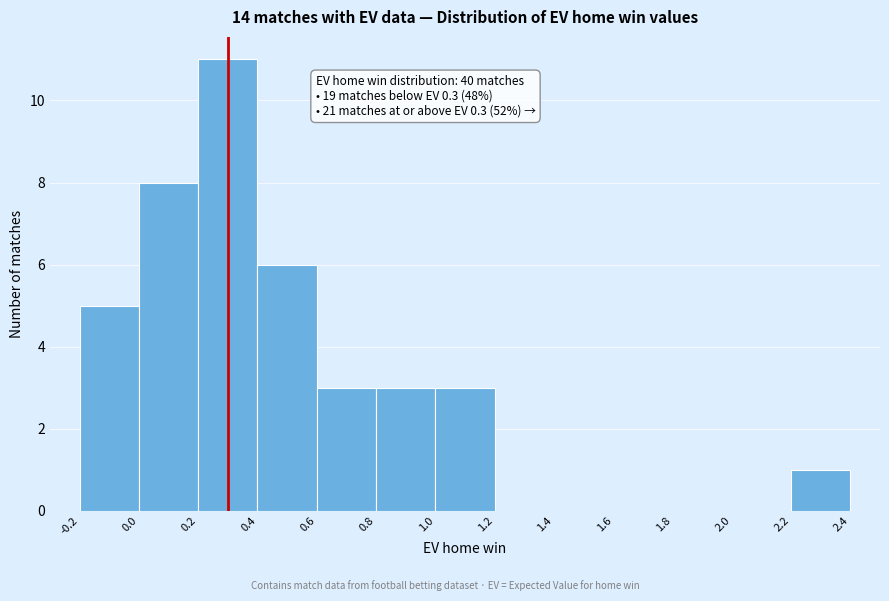

Which range on the x-axis has the tallest bar?

0.2 to 0.4